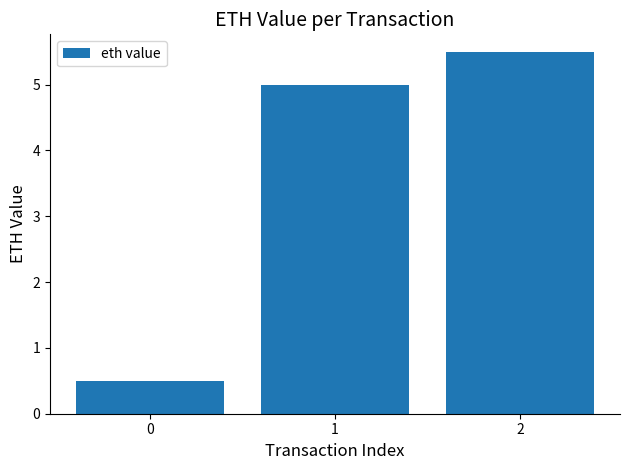

True or false: the data shows 3.8 at 2.

False